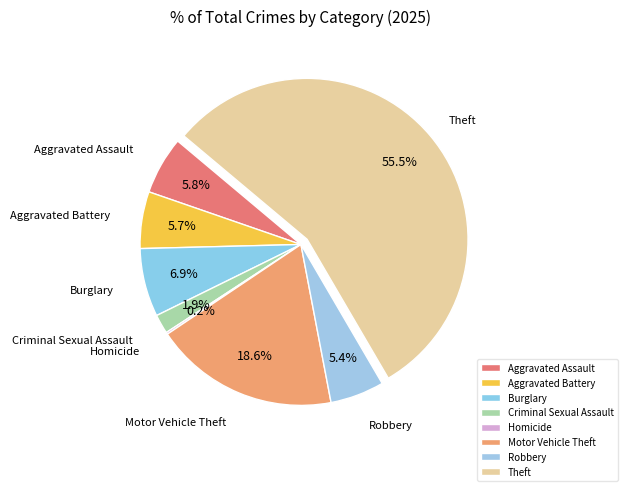

Between Criminal Sexual Assault and Motor Vehicle Theft, which is larger?

Motor Vehicle Theft